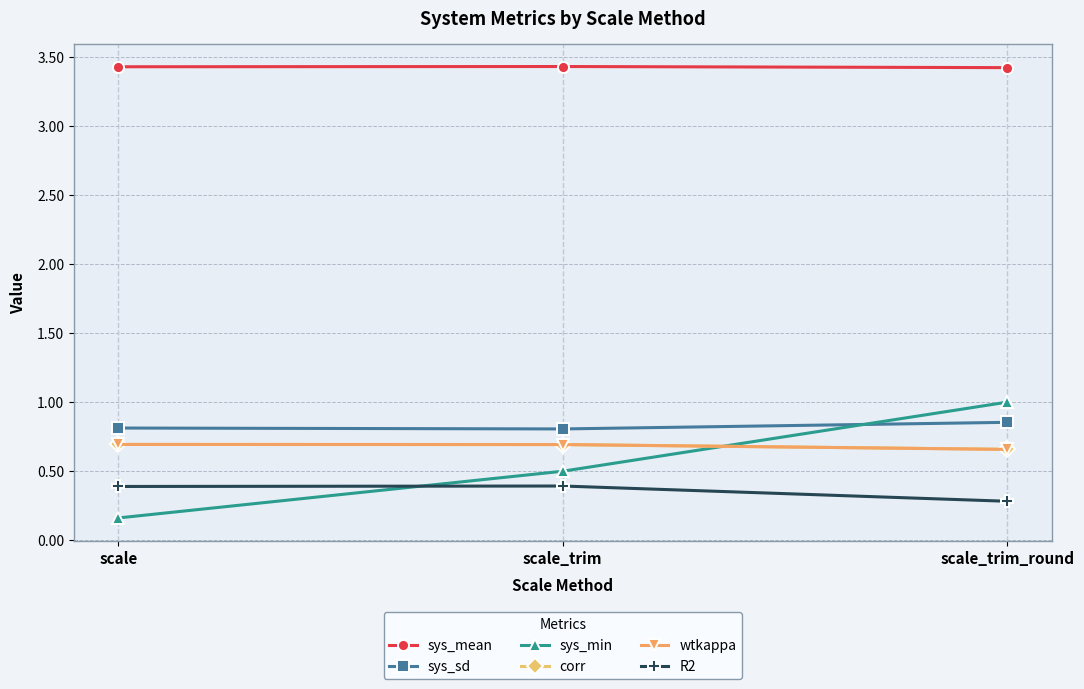

List the labels in order of sys_min value, smallest first.

scale, scale_trim, scale_trim_round